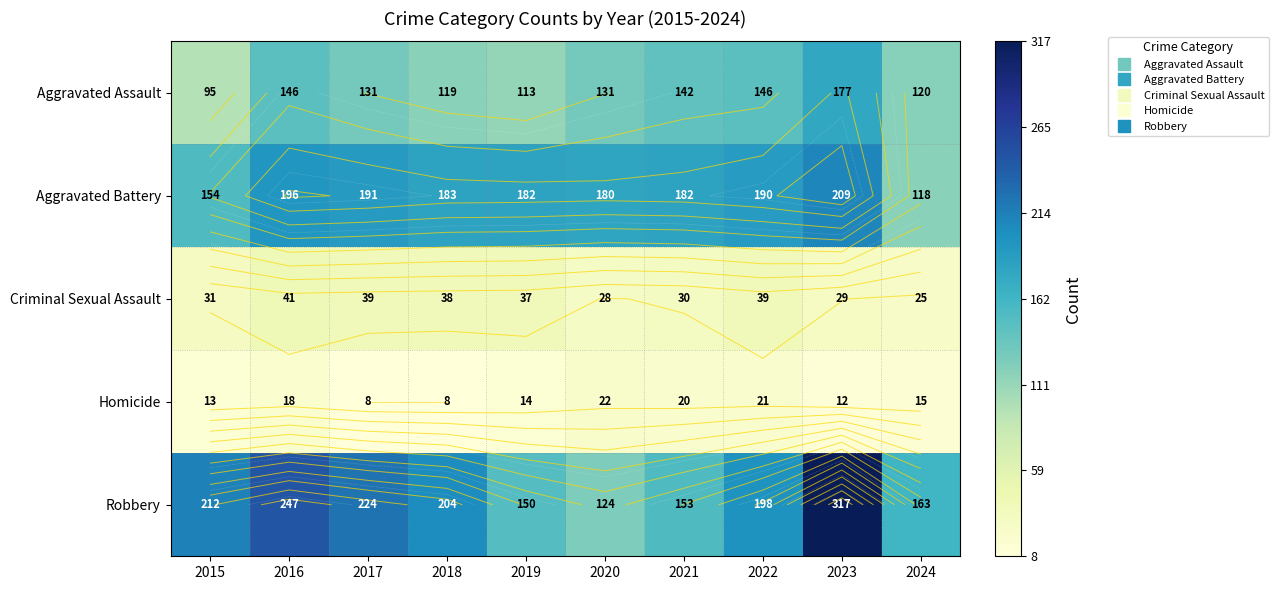

What is the spread (max minus min) of values at 2019?

168